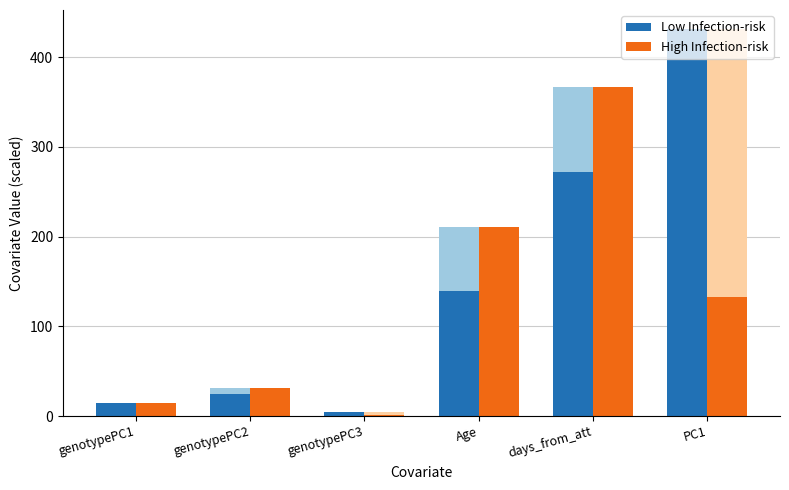

List the series in order of their overall mean, lowest first.

High Infection-risk, Low Infection-risk